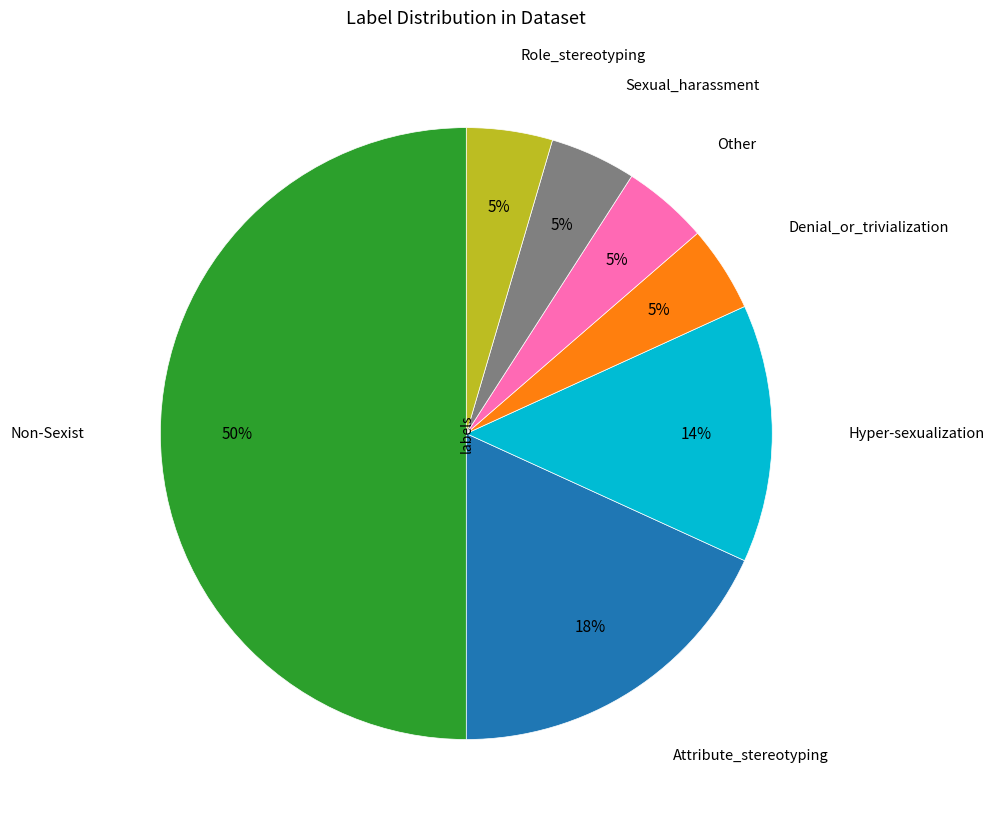

To the nearest percent, what is the average slice percentage?

14%